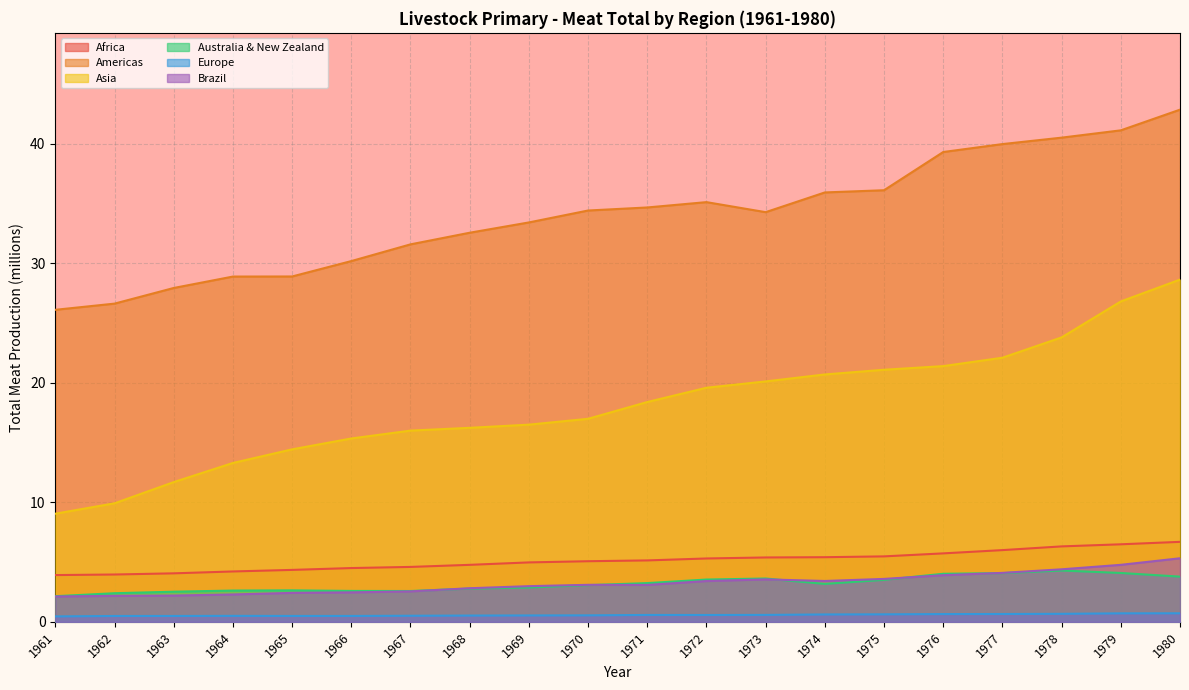

List the labels in order of Europe value, largest first.

1980, 1979, 1978, 1977, 1976, 1975, 1974, 1973, 1971, 1972, 1970, 1969, 1968, 1967, 1964, 1966, 1965, 1963, 1962, 1961